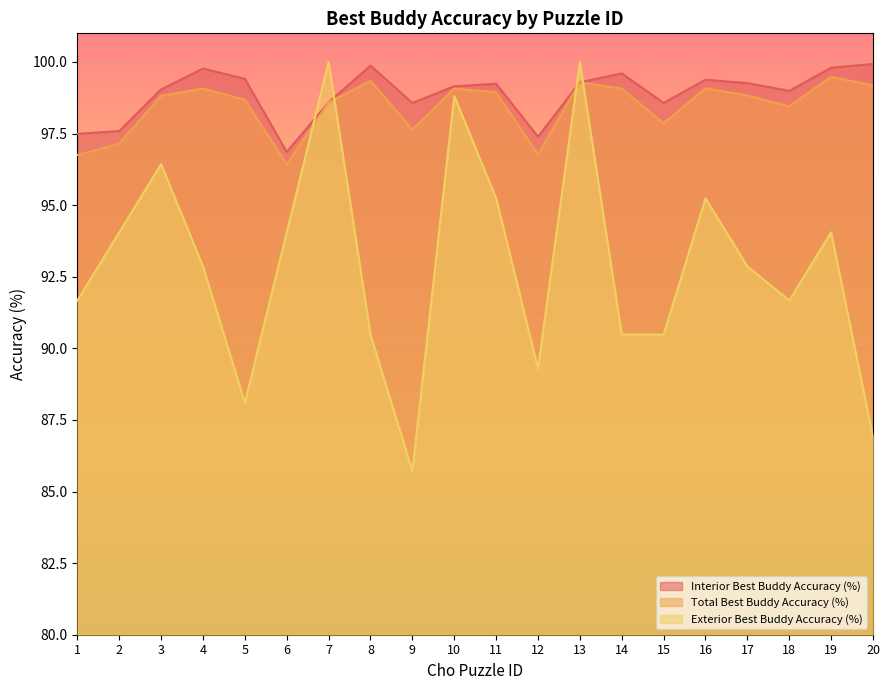

How many interior local peaks does the Exterior Best Buddy Accuracy (%) series have?

6